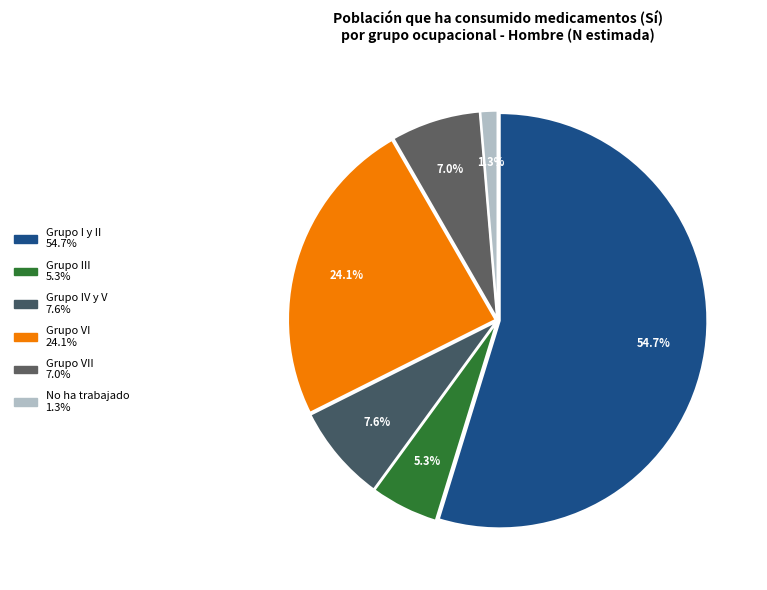

Which category has the biggest portion of the pie?

Grupo I y II